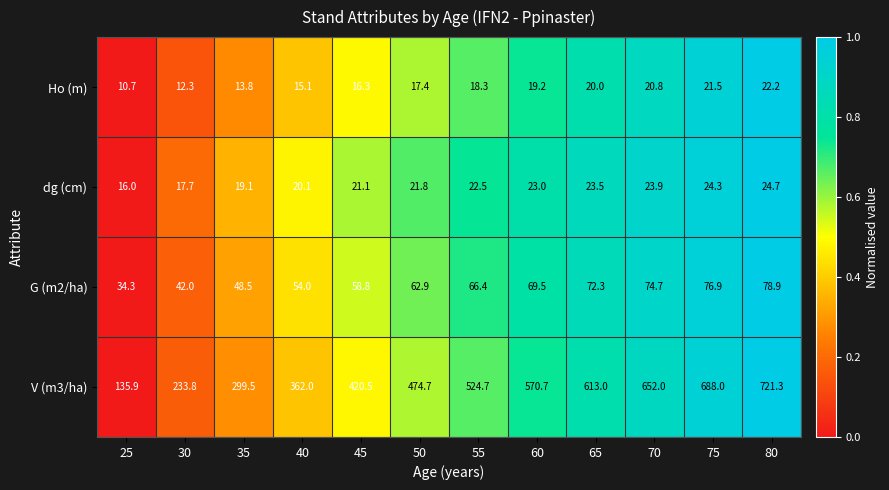

What is the minimum value for Ho (m)?

10.7